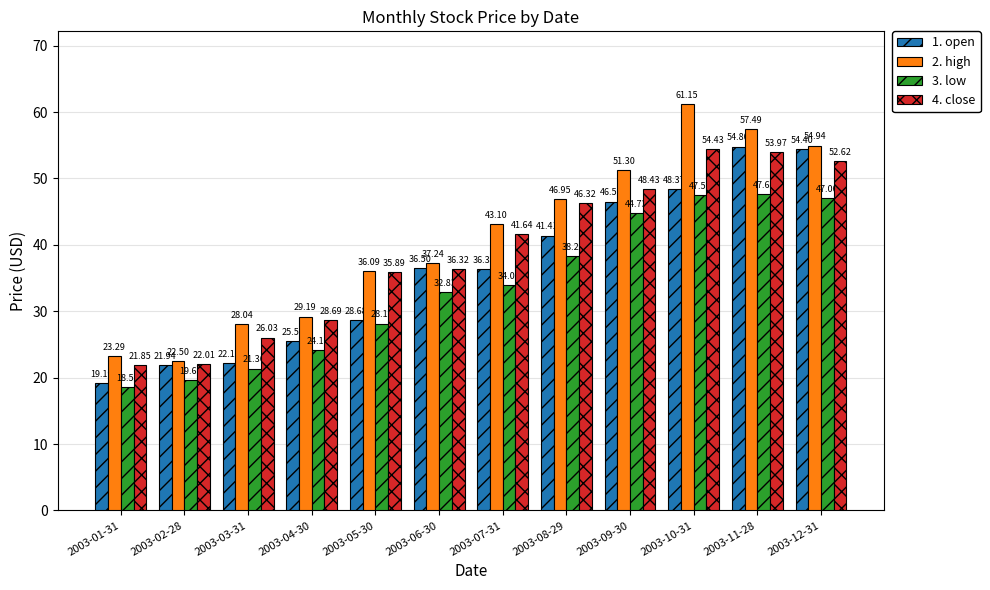

How many data points does each series have?

12